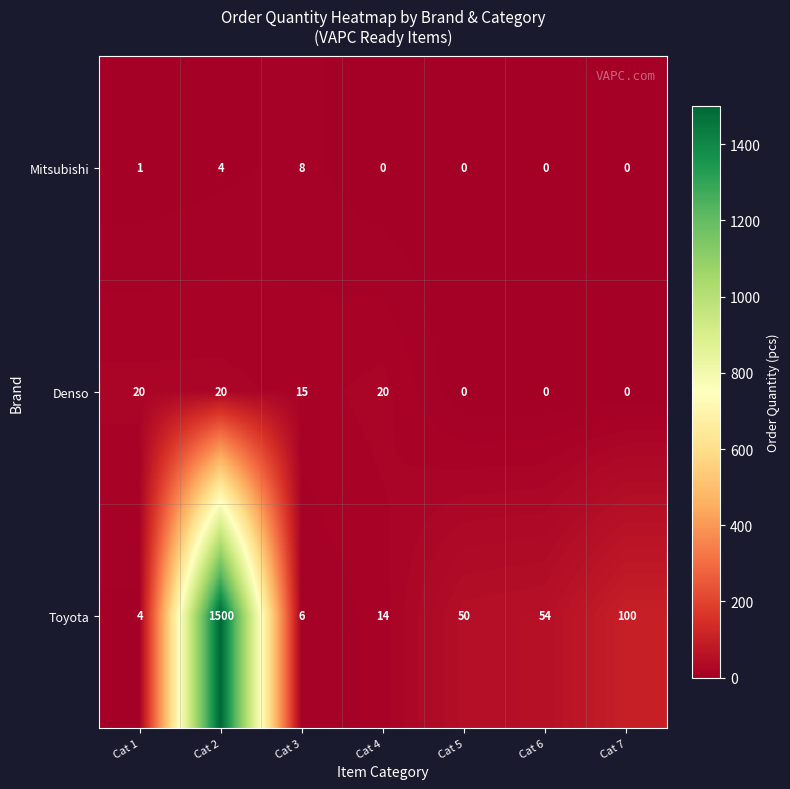

At which category does the chart reach its peak across all series?

Cat 2